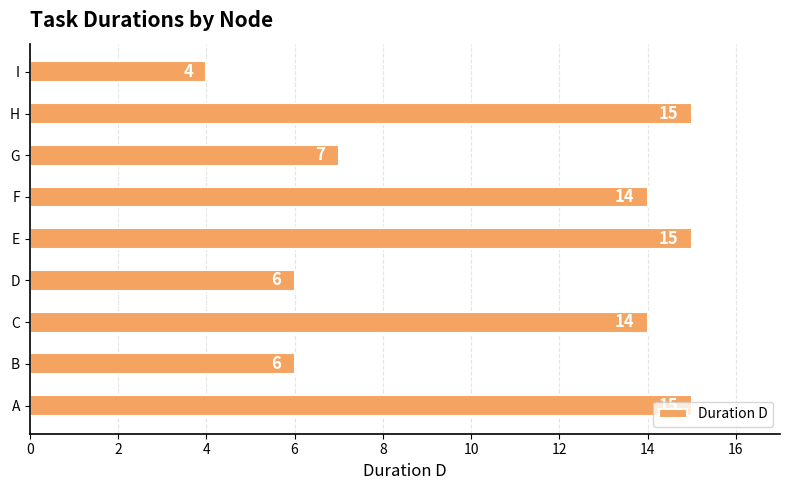

Count the number of data series in this chart.

1